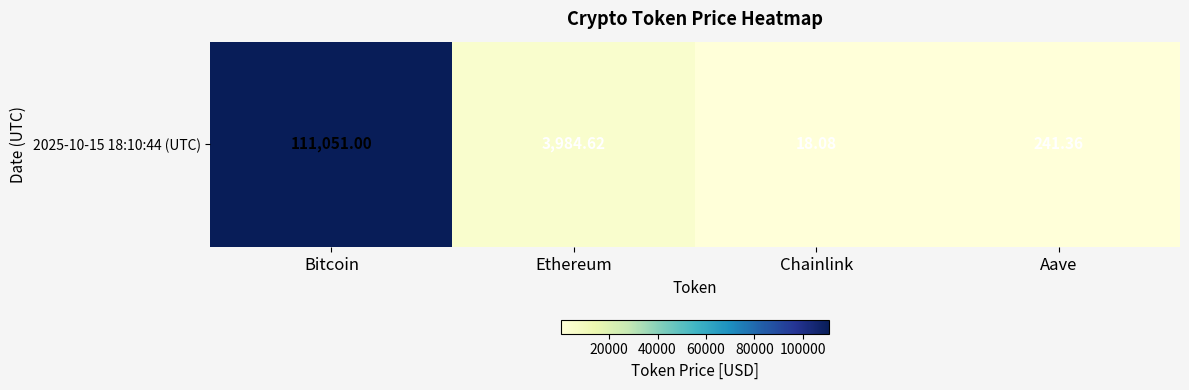

Which label corresponds to the largest value in the chart?

Bitcoin